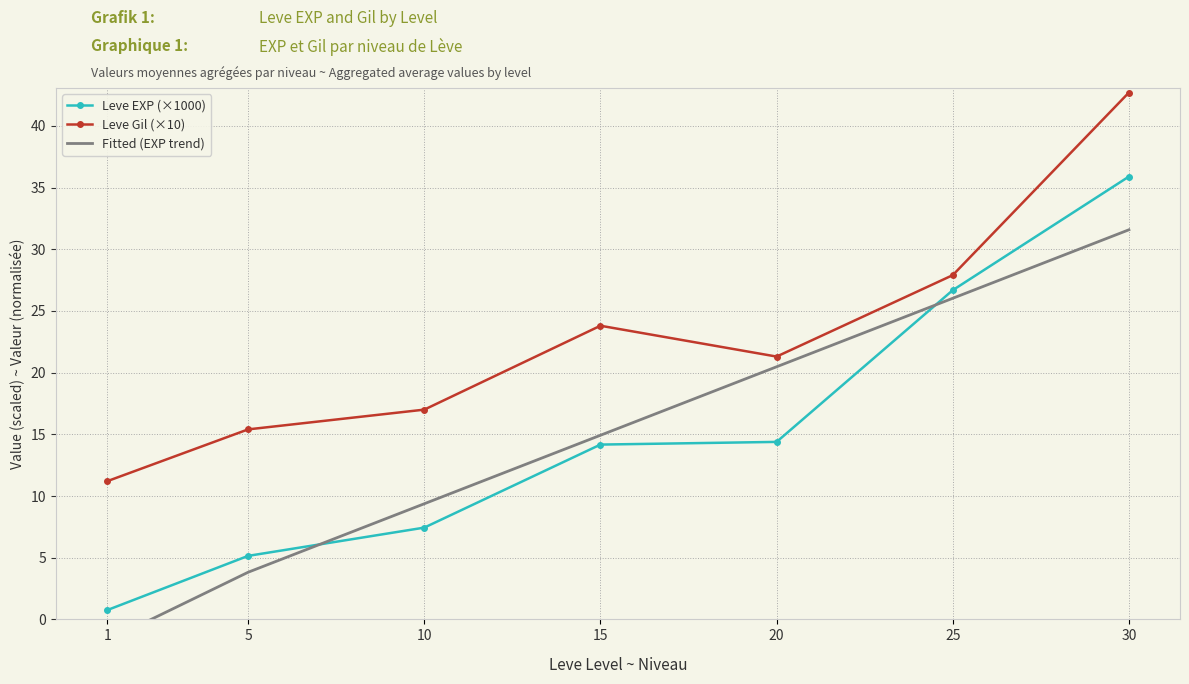

What is the sum of all Fitted (EXP trend) values?

104.5